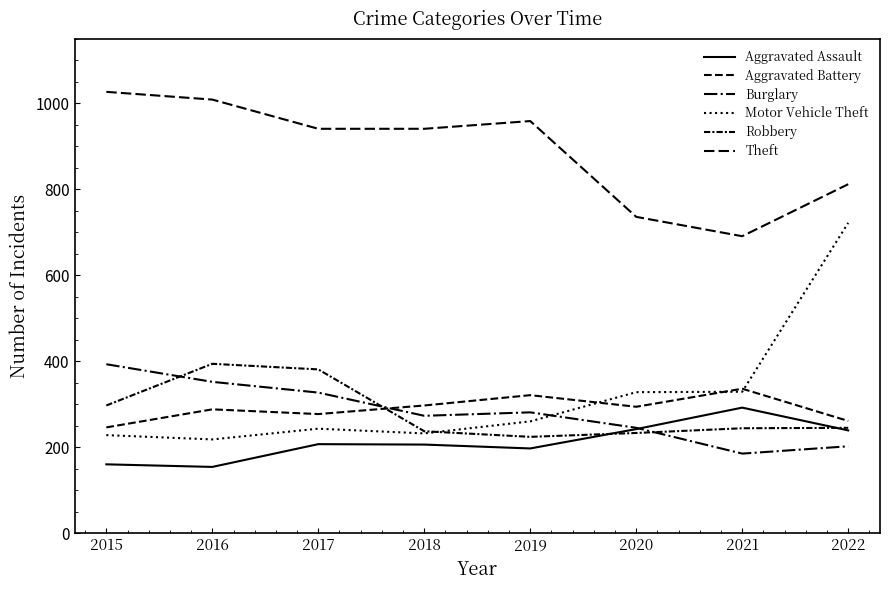

How many lines are shown in the chart?

6